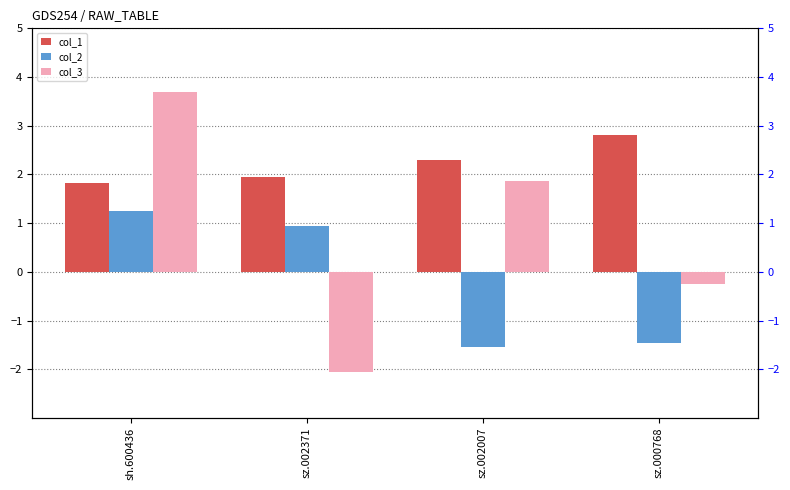

What is the difference between the second highest and minimum values in the col_2 series?

2.5